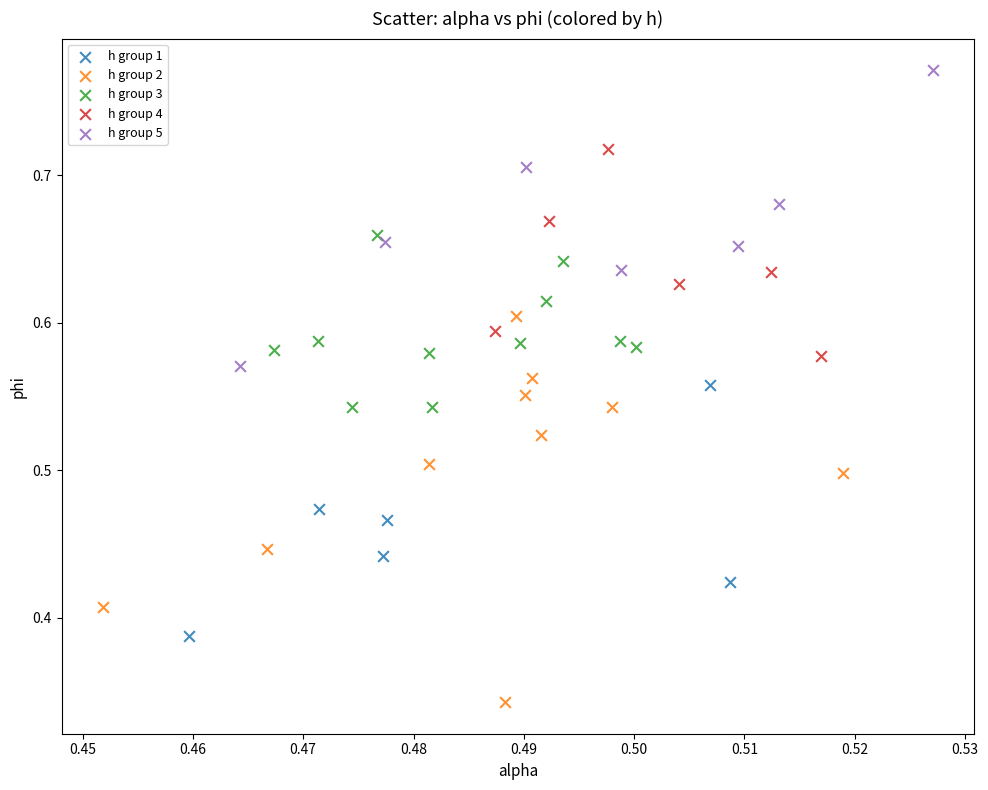

Which series contains the highest Y value?

h group 5